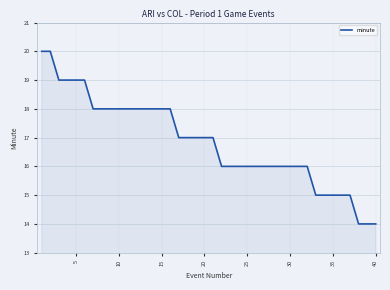

What is the difference between the maximum and minimum values?

6